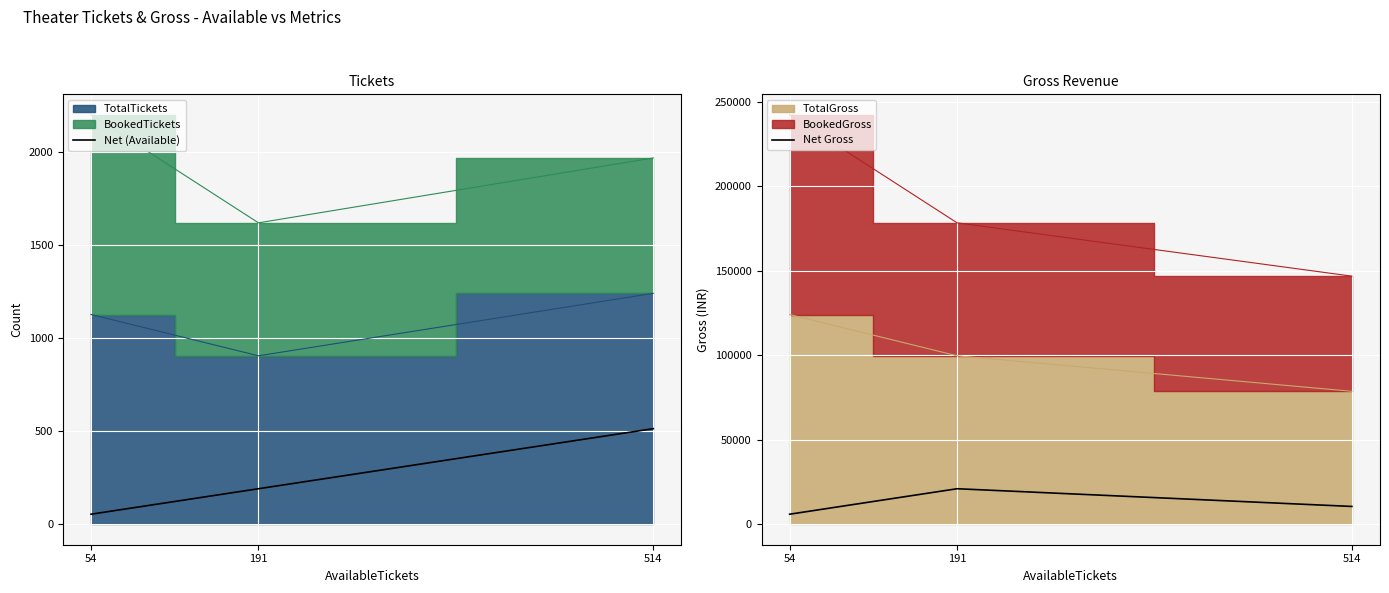

Is it true that Net (Available) equals 514 at 514?

True